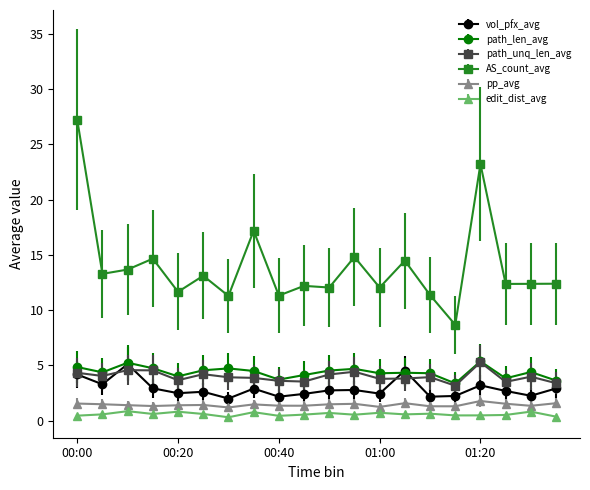

True or false: edit_dist_avg and path_len_avg intersect in this chart.

False